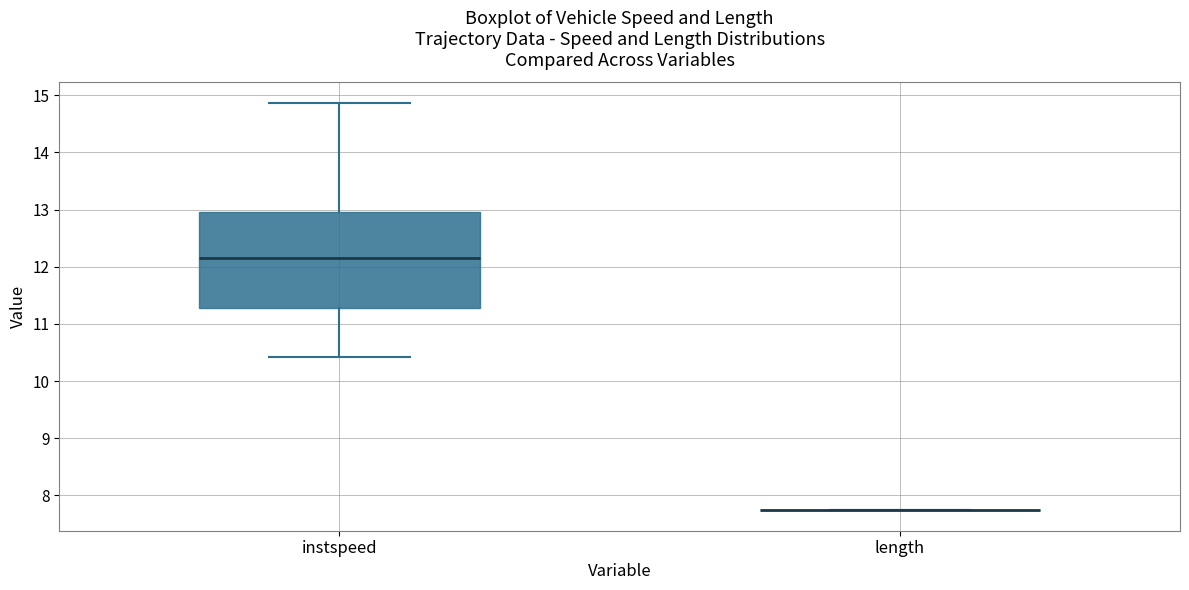

Which box is the tallest, from its lower edge to its upper edge?

instspeed